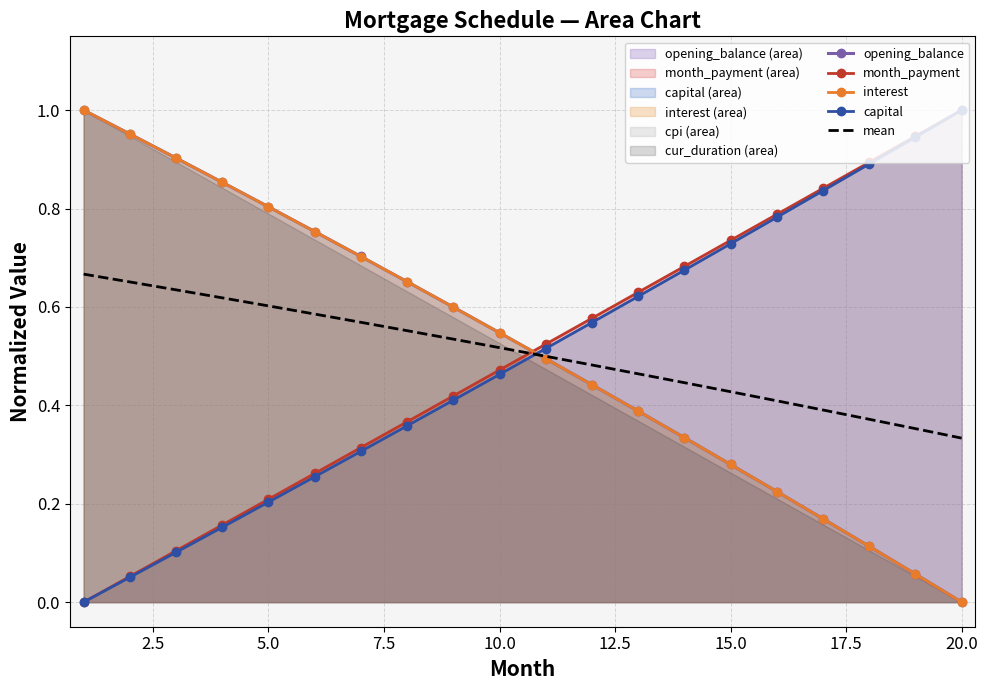

The value of opening_balance at 5.0 is 0.8. True or false?

True